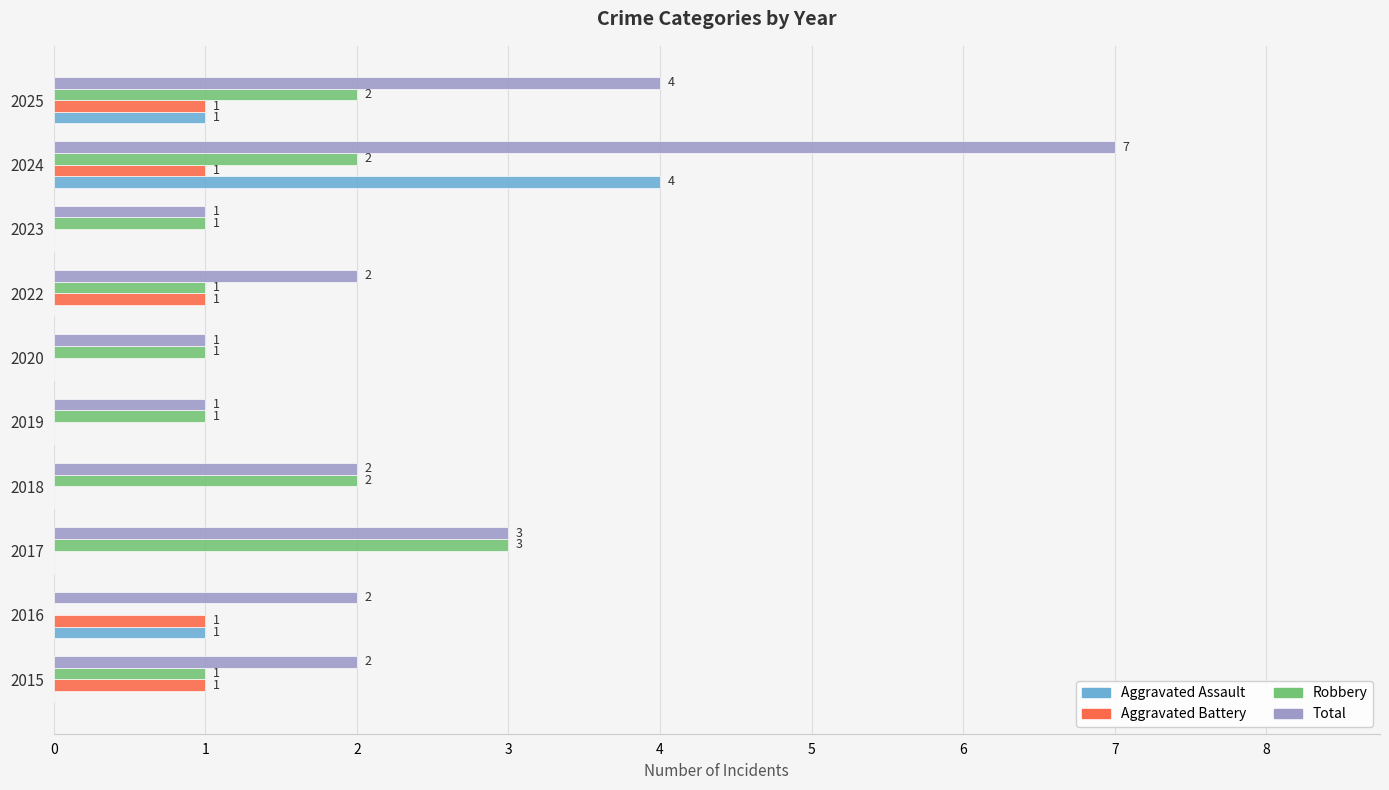

What is the maximum value shown in the chart?

7